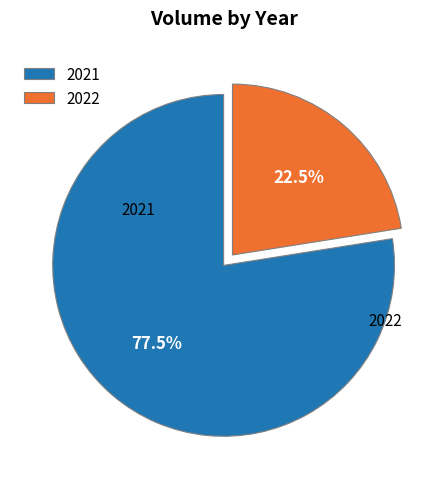

Rank the categories by value from highest to lowest.

2021, 2022